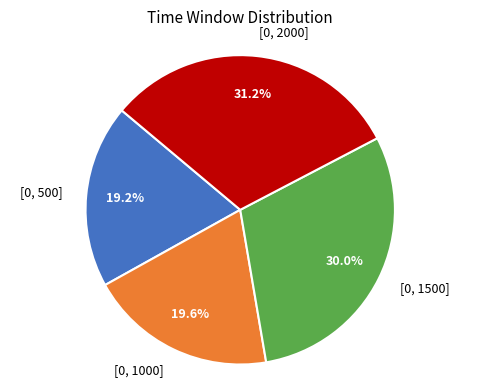

To the nearest percent, what is the average slice percentage?

25%